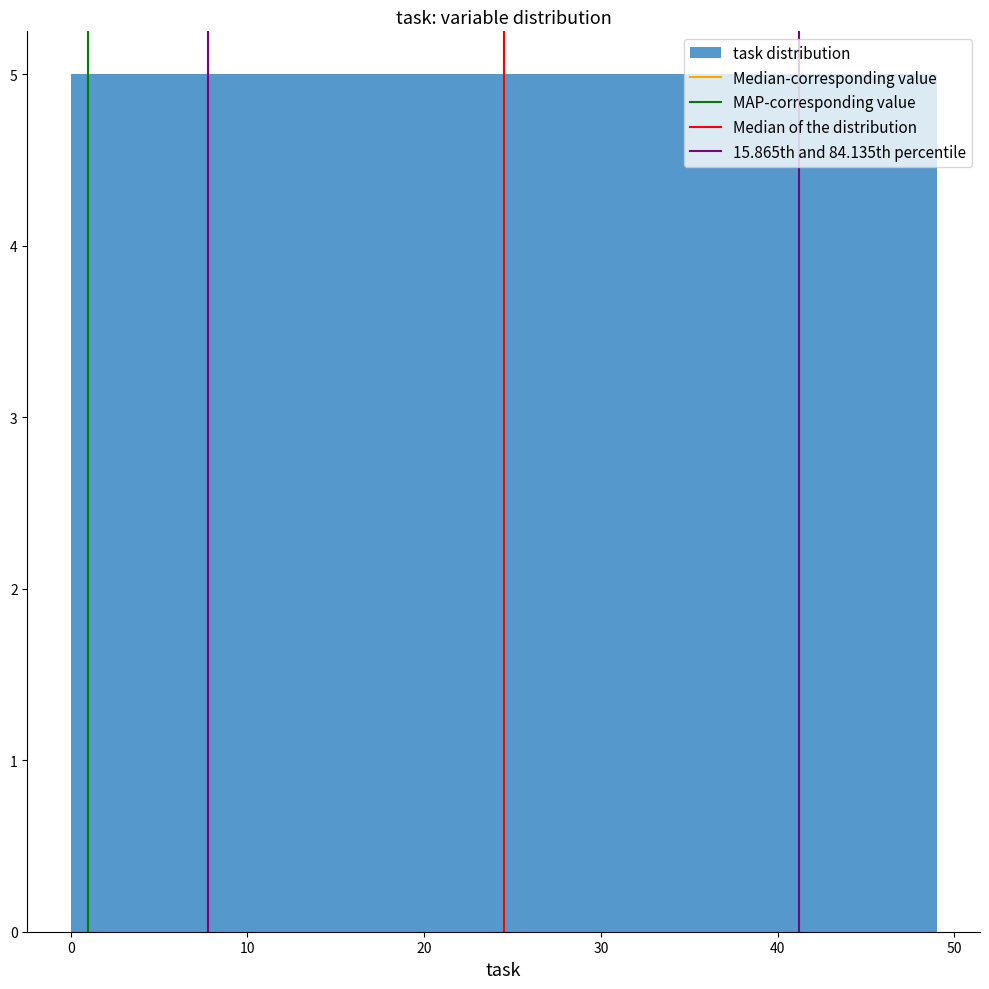

Reading left to right, list every bar in this chart as the range it spans on the x-axis followed by its height. Neither the bar edges nor the heights are printed on the chart, so give them approximately, as read against the axes.

0.0 to 4.9: 5
4.9 to 9.8: 5
9.8 to 14.7: 5
14.7 to 19.6: 5
19.6 to 24.5: 5
24.5 to 29.4: 5
29.4 to 34.3: 5
34.3 to 39.2: 5
39.2 to 44.1: 5
44.1 to 49.0: 5